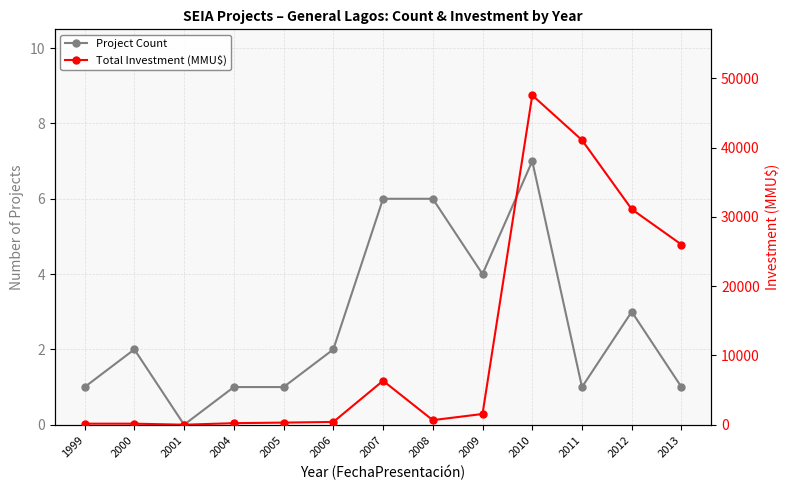

Where does the Project Count series first go above 2?

2007